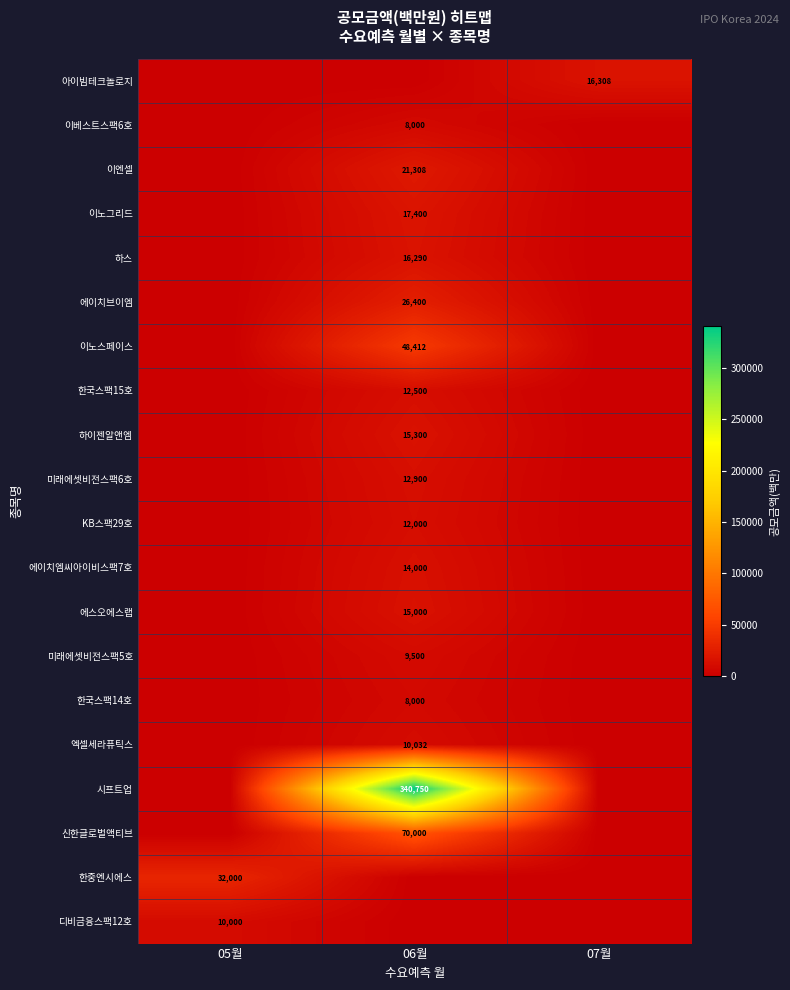

What is the greatest value displayed?

340750